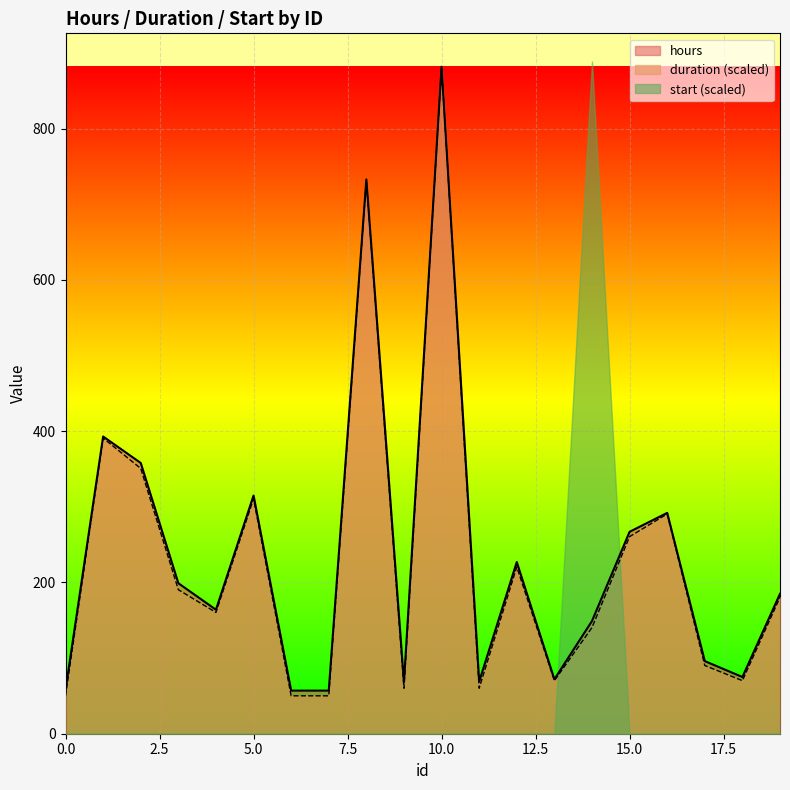

What value does the duration series have at 8?

731.7